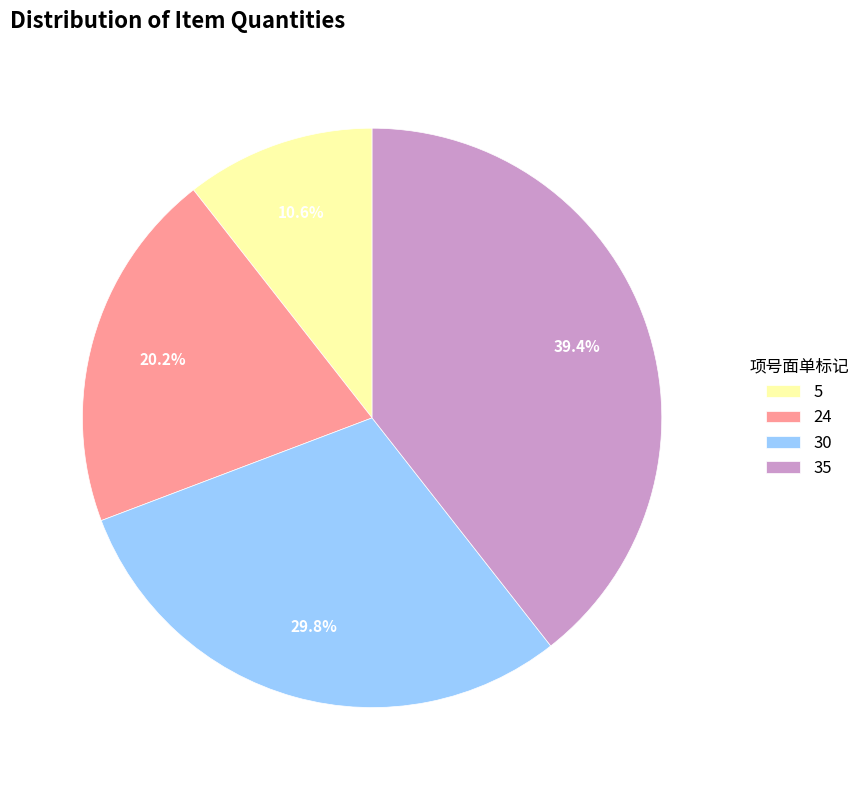

What is the largest slice in the pie chart?

35